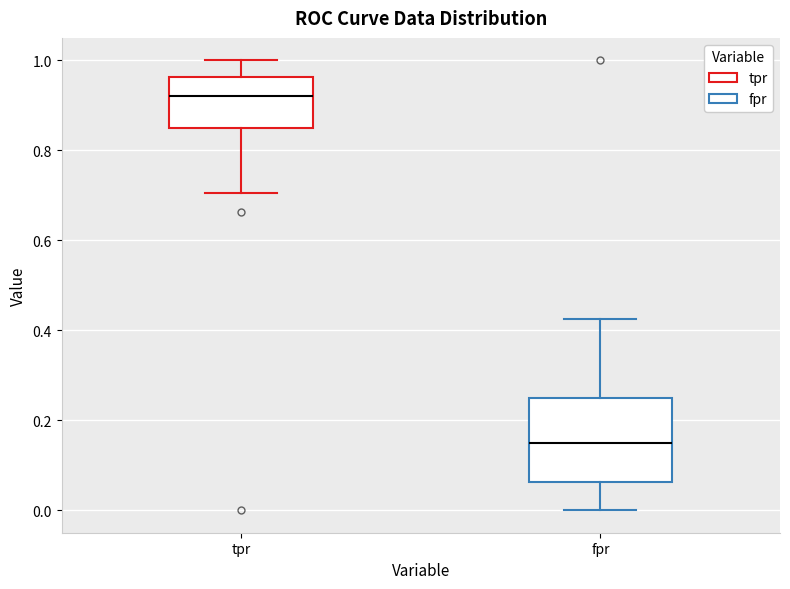

Where is the lower edge of the box for fpr on the y-axis? The values are not printed on the chart, so give them approximately, as read against the axis.

0.06